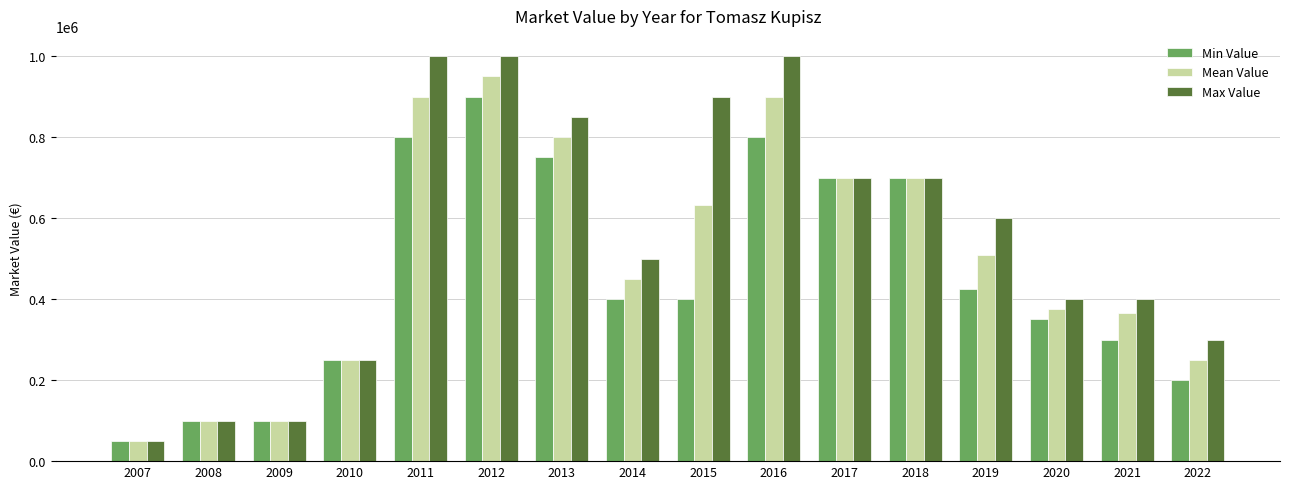

Reading right to left, transcribe all the data shown in this chart.

Min Value: 2022=200000	2021=300000	2020=350000	2019=425000	2018=700000	2017=700000	2016=800000	2015=400000	2014=400000	2013=750000	2012=900000	2011=800000	2010=250000	2009=100000	2008=100000	2007=50000
Mean Value: 2022=250000	2021=366666	2020=375000	2019=508333	2018=700000	2017=700000	2016=900000	2015=633333	2014=450000	2013=800000	2012=950000	2011=900000	2010=250000	2009=100000	2008=100000	2007=50000
Max Value: 2022=300000	2021=400000	2020=400000	2019=600000	2018=700000	2017=700000	2016=1000000	2015=900000	2014=500000	2013=850000	2012=1000000	2011=1000000	2010=250000	2009=100000	2008=100000	2007=50000